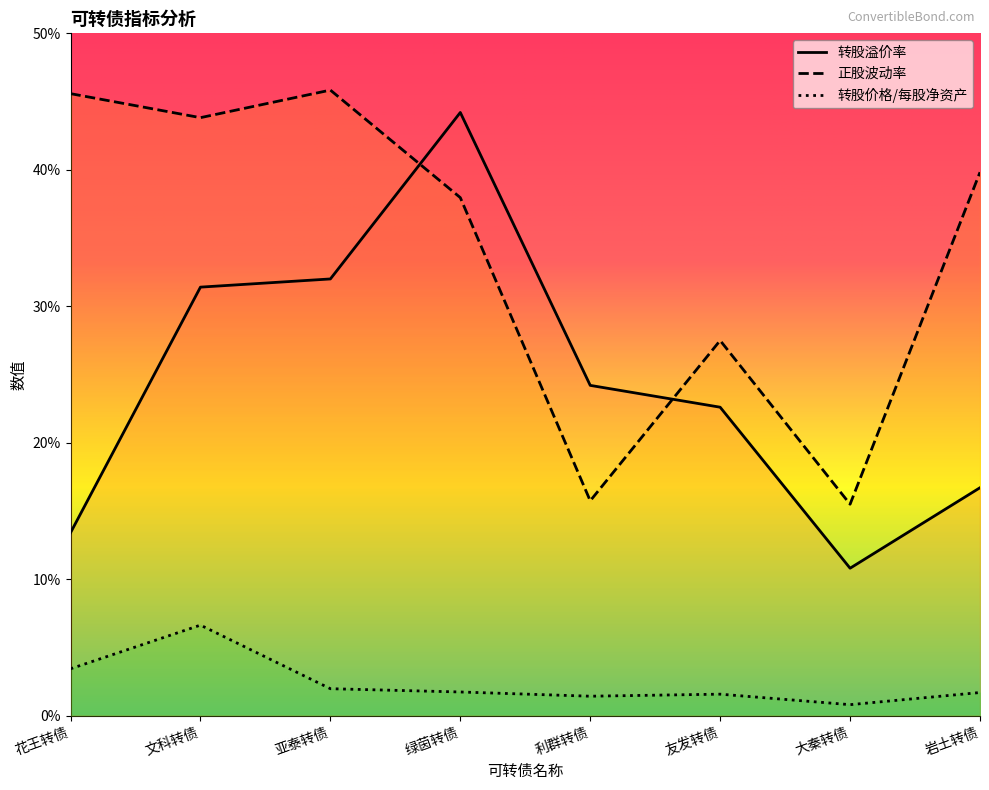

The value of 正股波动率 at 亚泰转债 is 45.8. True or false?

True